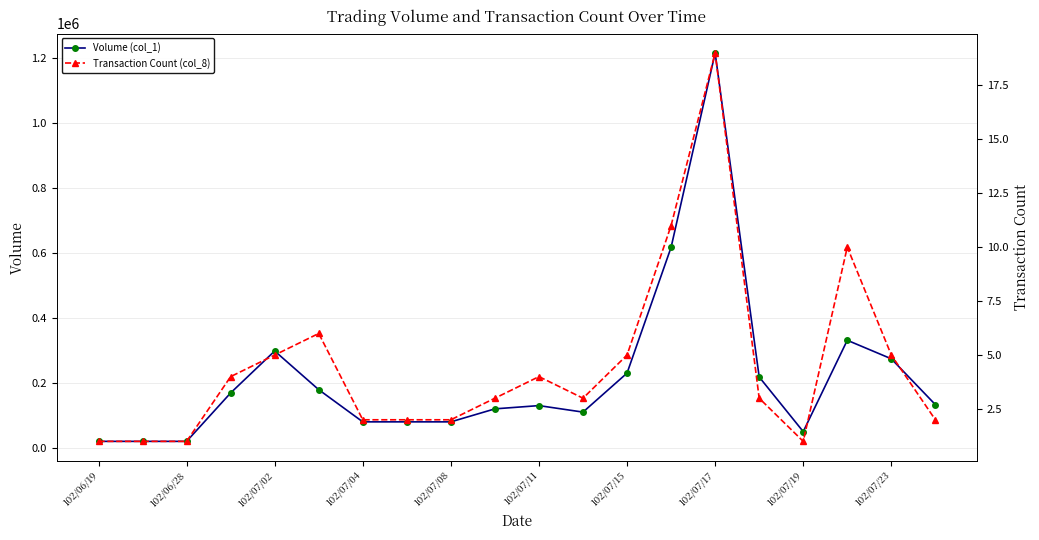

Which series has the largest range (max minus min)?

Volume (col_1)